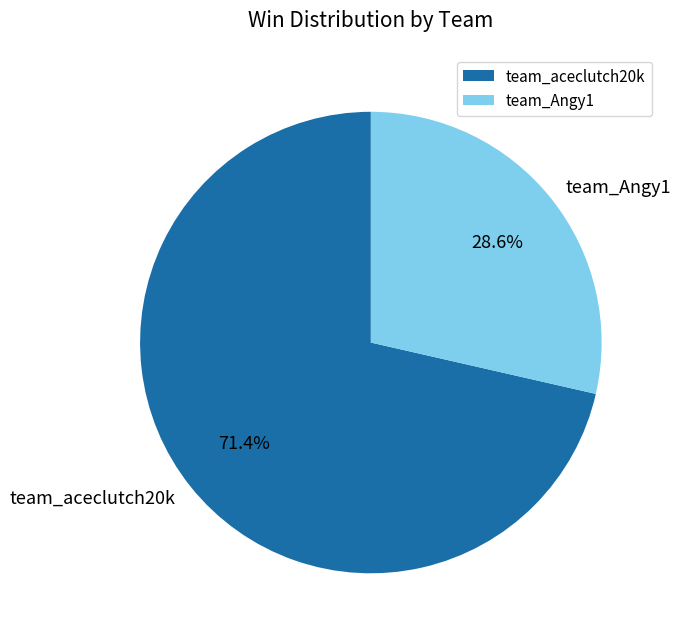

What is the largest slice in the pie chart?

team_aceclutch20k